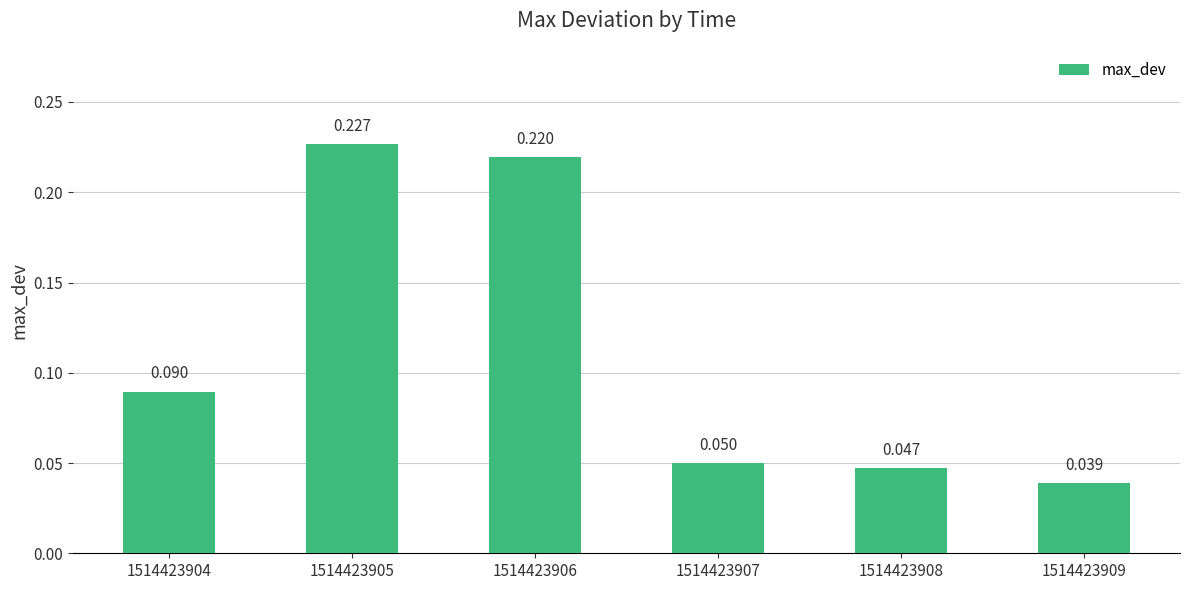

How many bars are there in total?

6